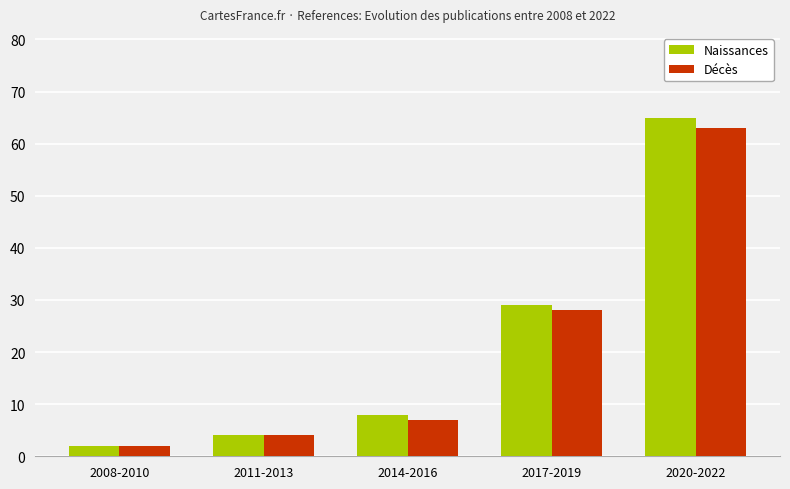

What is the value of the Décès bar at the 5th from the left?

63